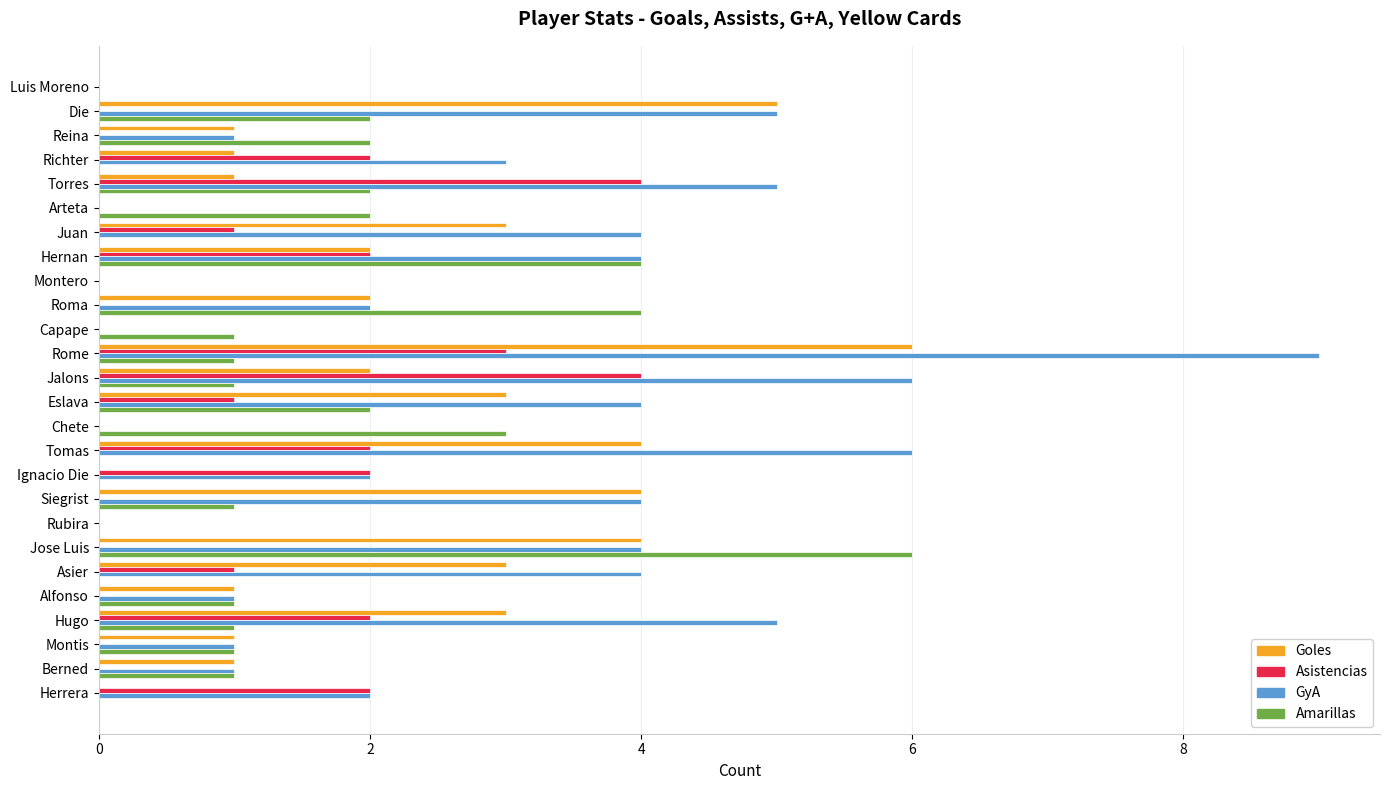

What is the sum of all Asistencias values?

26